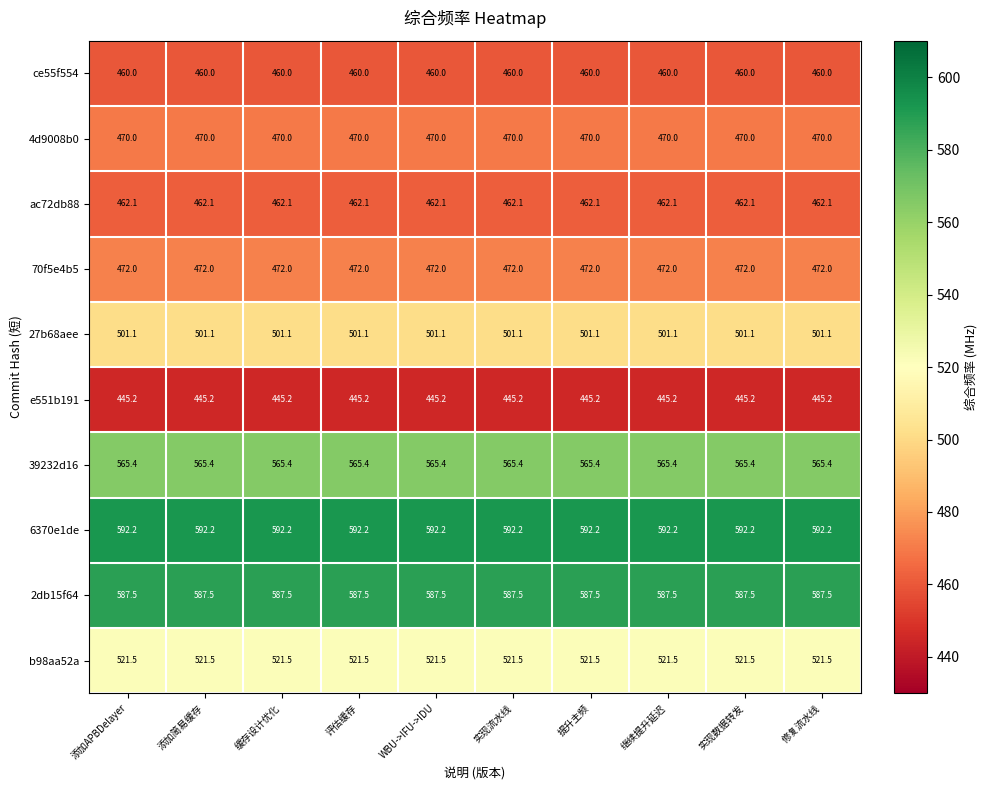

True or false: 39232d16 has a value of 768.6 at 缓存设计优化.

False